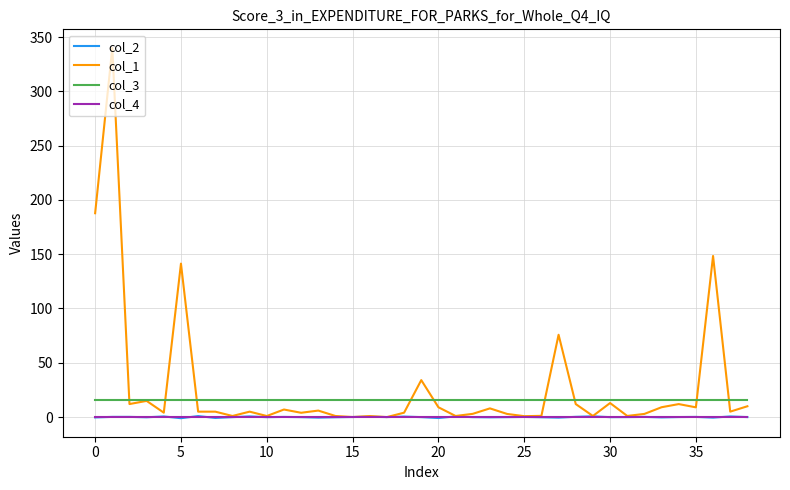

Which series has the widest spread of values?

col_1